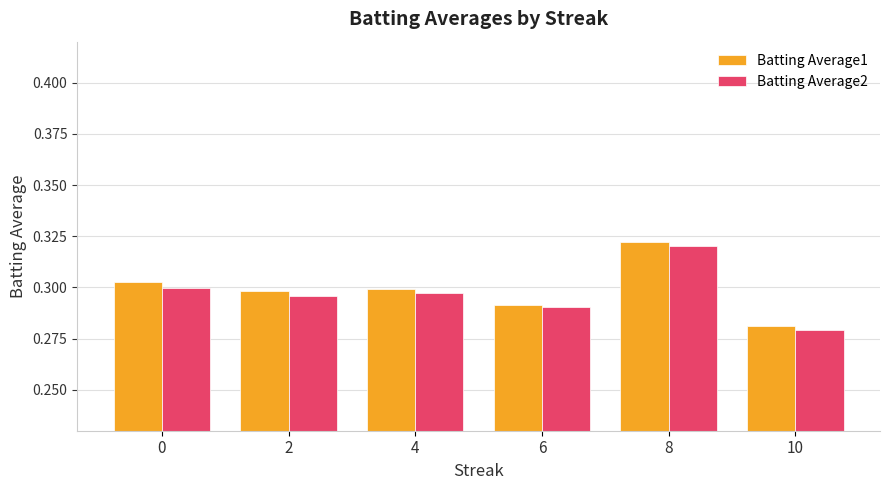

How many categories are shown in the chart?

6